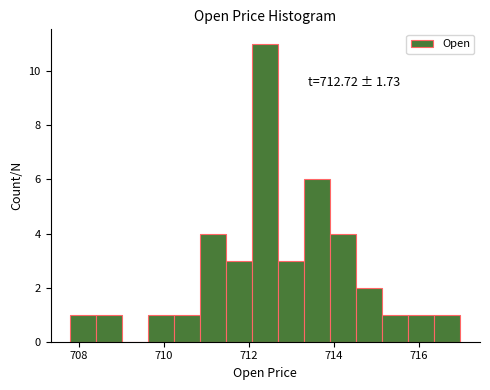

Around what value on the x-axis is the tallest bar? Give the approximate position of its centre, as read against the axis.

712.4